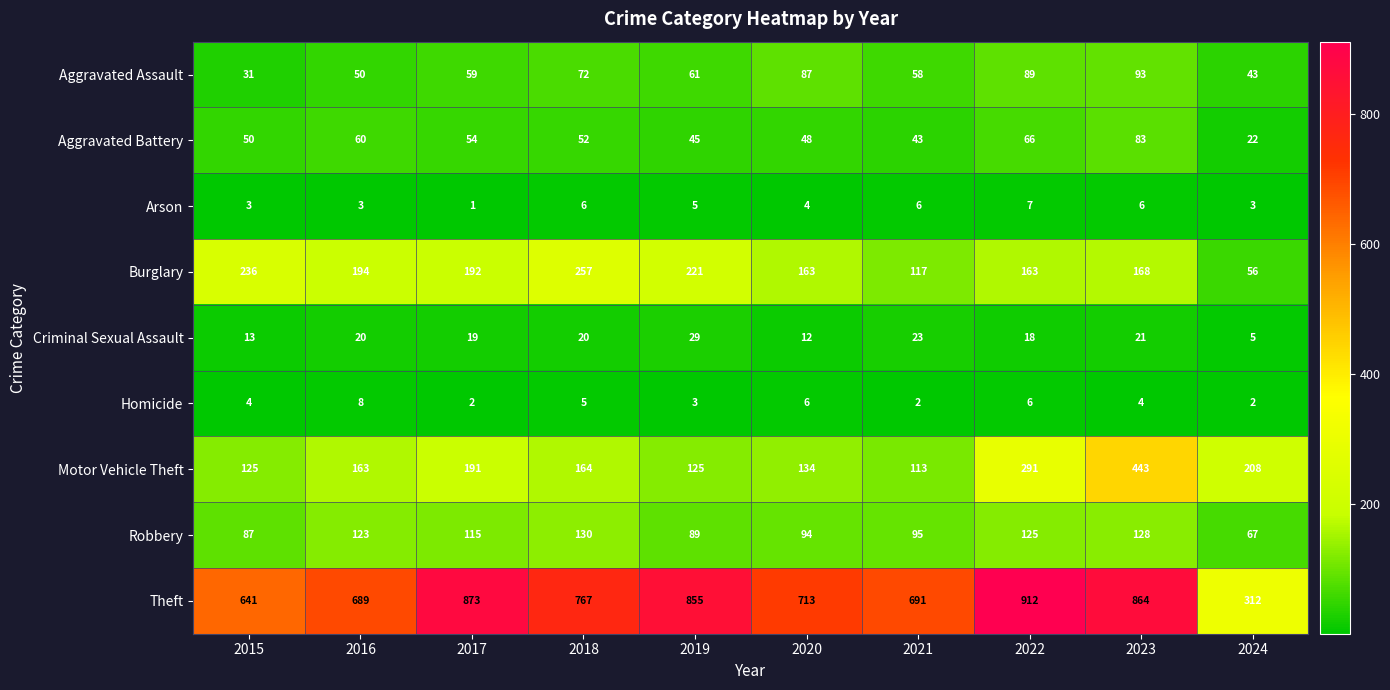

What is the minimum value shown in the chart?

1